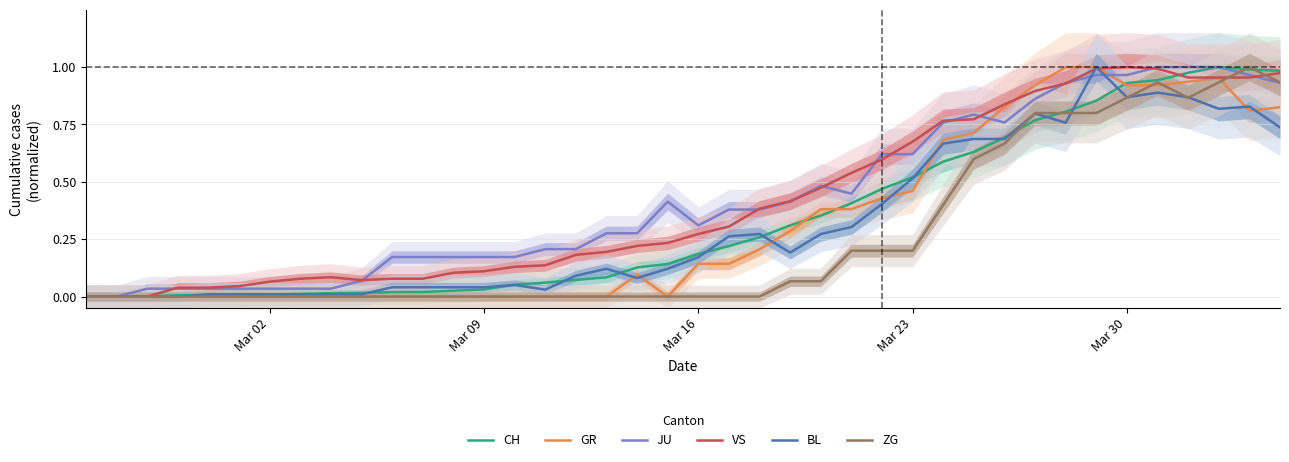

Reading left to right, transcribe all the data shown in this chart.

CH: 0.0	0.0	0.0	0.0	0.0	0.0	0.0	0.0	0.0	0.0	0.0	0.0	0.0	0.0	0.1	0.1	0.1	0.1	0.1	0.1	0.2	0.2	0.3	0.3	0.4	0.4	0.5	0.5	0.6	0.6	0.7	0.8	0.8	0.9	0.9	0.9	1.0	1.0	1.0	1.0
GR: 0.0	0.0	0.0	0.0	0.0	0.0	0.0	0.0	0.0	0.0	0.0	0.0	0.0	0.0	0.0	0.0	0.0	0.0	0.1	0.0	0.1	0.1	0.2	0.3	0.4	0.4	0.4	0.5	0.7	0.7	0.8	0.9	1.0	1.0	0.9	0.9	0.9	1.0	0.8	0.8
JU: 0.0	0.0	0.0	0.0	0.0	0.0	0.0	0.0	0.0	0.1	0.2	0.2	0.2	0.2	0.2	0.2	0.2	0.3	0.3	0.4	0.3	0.4	0.4	0.4	0.5	0.4	0.6	0.6	0.8	0.8	0.8	0.9	0.9	1.0	1.0	1.0	1.0	1.0	1.0	0.9
VS: 0.0	0.0	0.0	0.0	0.0	0.0	0.1	0.1	0.1	0.1	0.1	0.1	0.1	0.1	0.1	0.1	0.2	0.2	0.2	0.2	0.3	0.3	0.4	0.4	0.5	0.5	0.6	0.7	0.8	0.8	0.8	0.9	0.9	1.0	1.0	1.0	1.0	1.0	1.0	1.0
BL: 0.0	0.0	0.0	0.0	0.0	0.0	0.0	0.0	0.0	0.0	0.0	0.0	0.0	0.0	0.1	0.0	0.1	0.1	0.1	0.1	0.2	0.3	0.3	0.2	0.3	0.3	0.4	0.5	0.7	0.7	0.7	0.8	0.8	1.0	0.9	0.9	0.9	0.8	0.8	0.7
ZG: 0.0	0.0	0.0	0.0	0.0	0.0	0.0	0.0	0.0	0.0	0.0	0.0	0.0	0.0	0.0	0.0	0.0	0.0	0.0	0.0	0.0	0.0	0.0	0.1	0.1	0.2	0.2	0.2	0.4	0.6	0.7	0.8	0.8	0.8	0.9	0.9	0.9	0.9	1.0	0.9